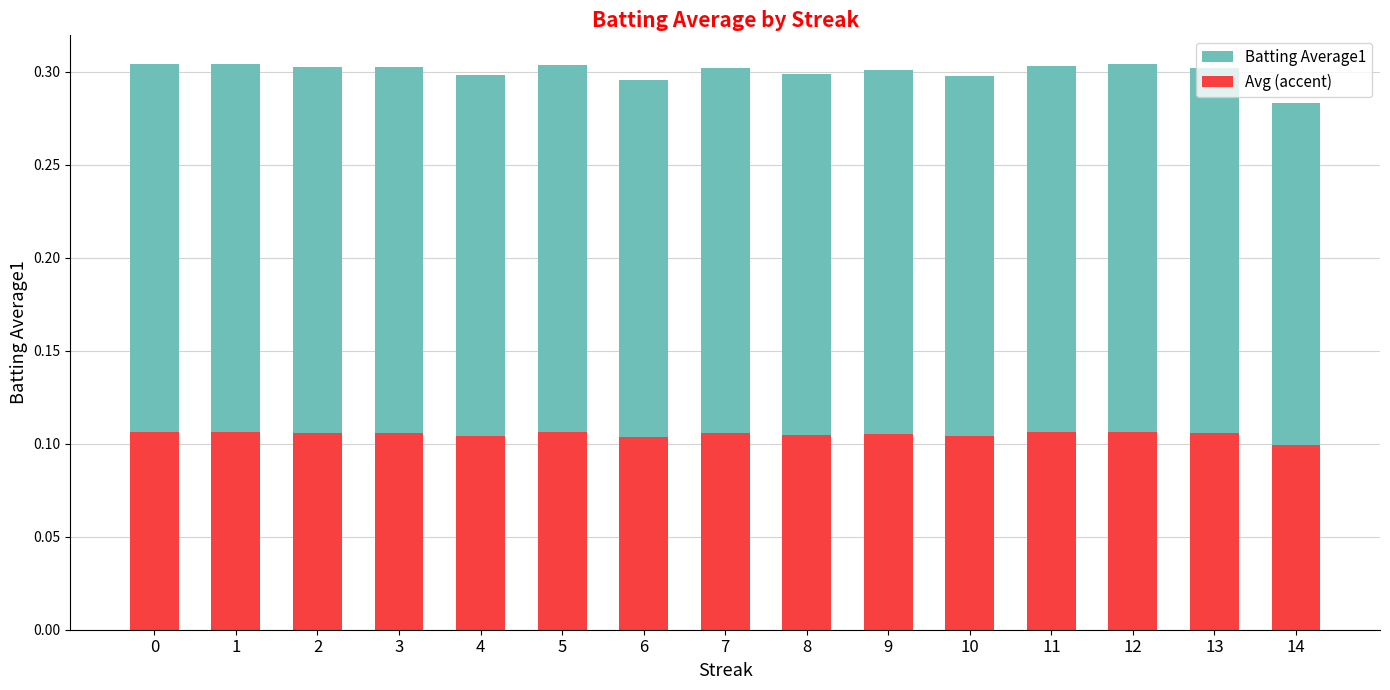

At 10, list the series in order from largest to smallest.

Batting Average1, Avg (accent)